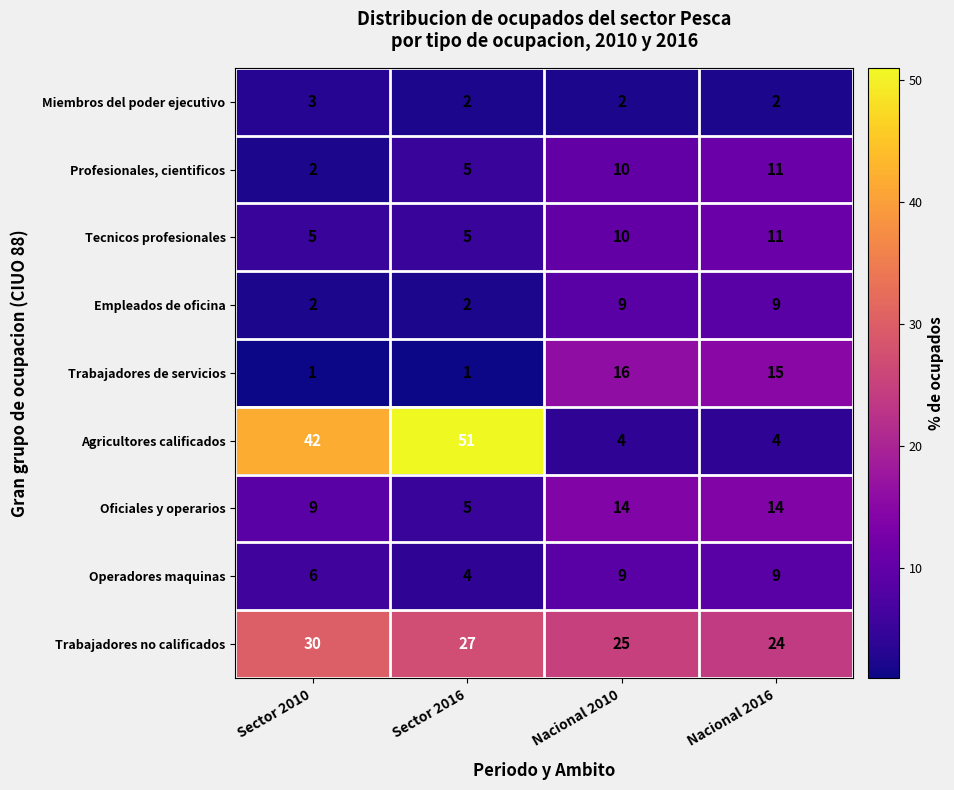

What is the maximum value shown in the chart?

51